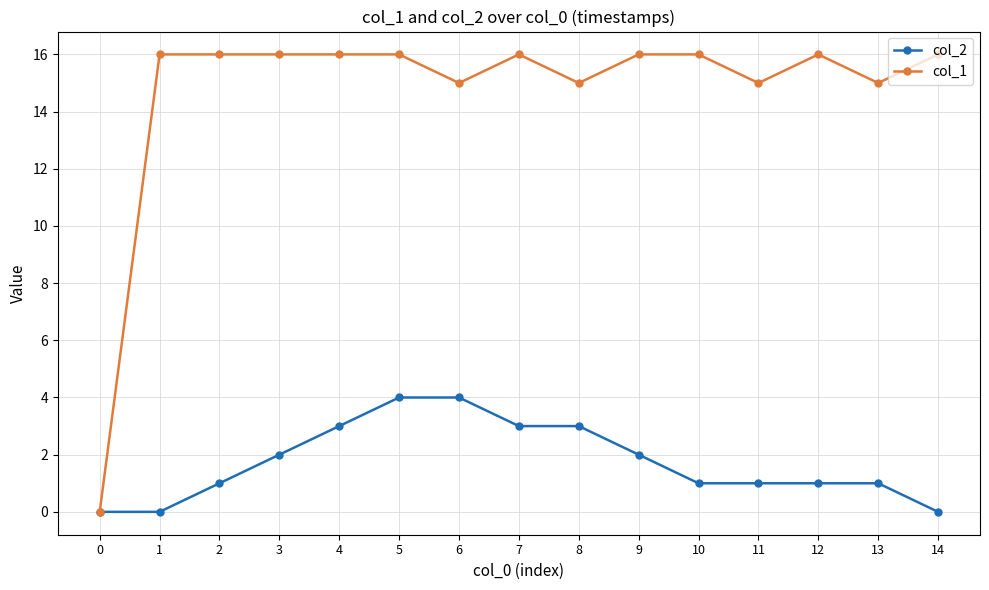

Which series has the largest total across all categories?

col_1